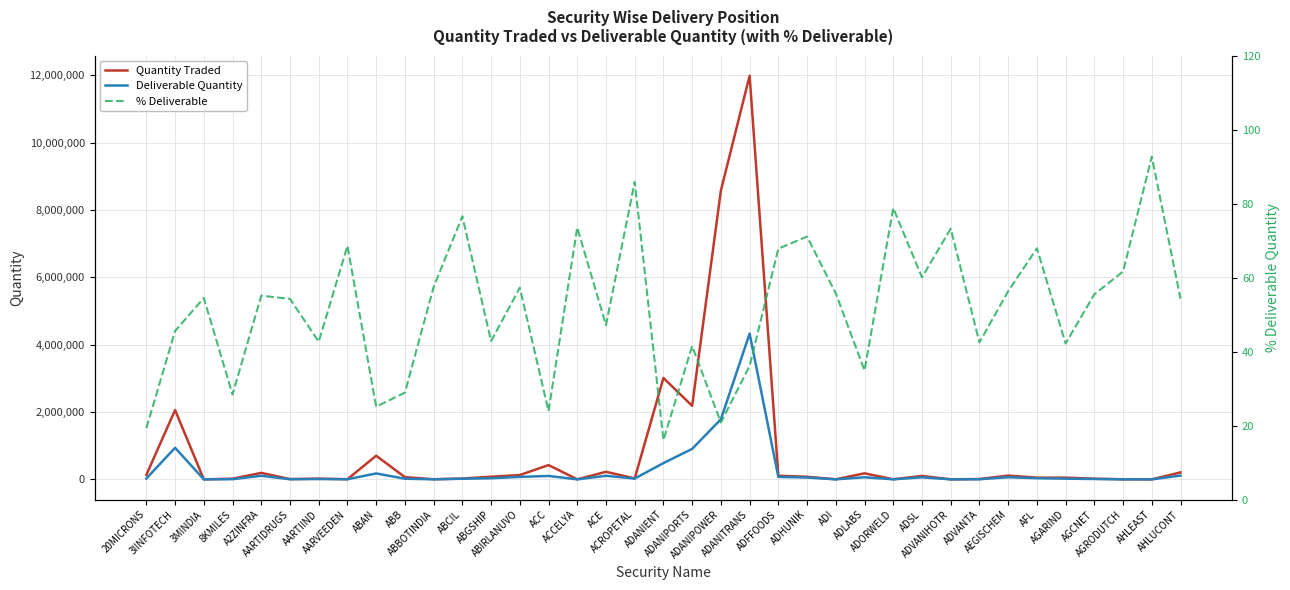

What is the total value across all series at A2ZINFRA?

299379.1